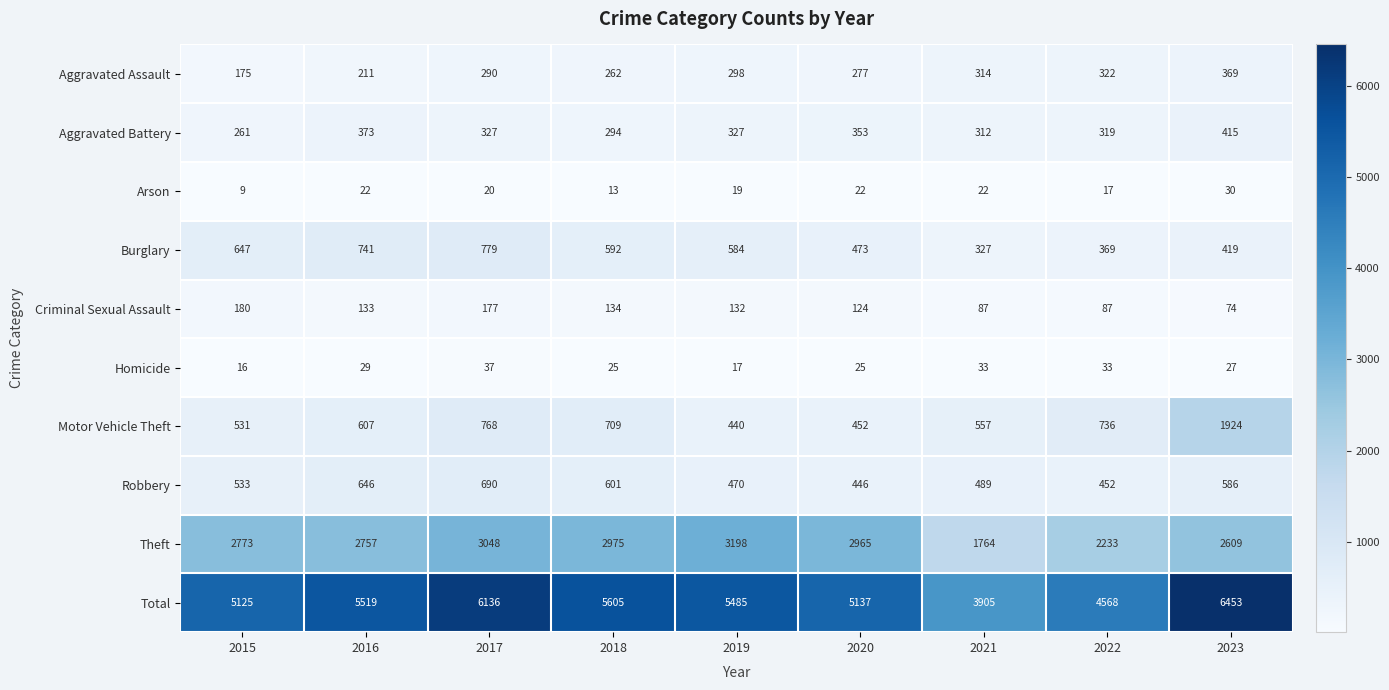

Rank the series by their maximum value, from lowest to highest.

Arson, Homicide, Criminal Sexual Assault, Aggravated Assault, Aggravated Battery, Robbery, Burglary, Motor Vehicle Theft, Theft, Total